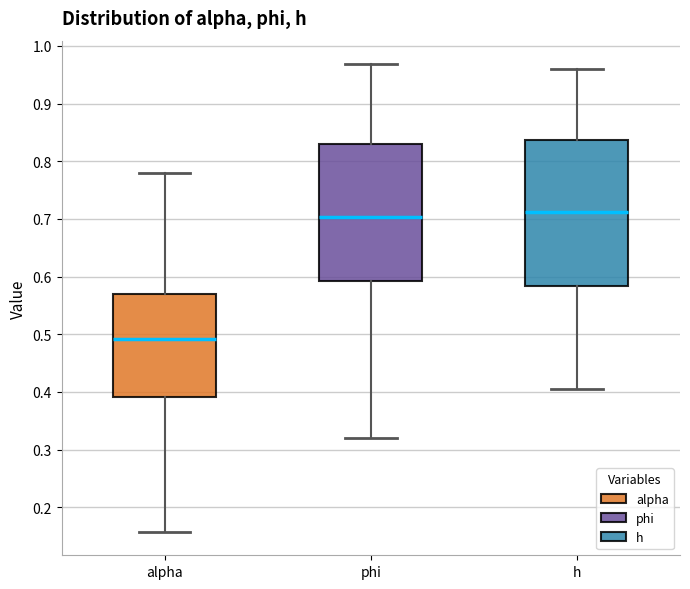

Where does the upper whisker of the box for h end on the y-axis? The values are not printed on the chart, so give them approximately, as read against the axis.

0.96